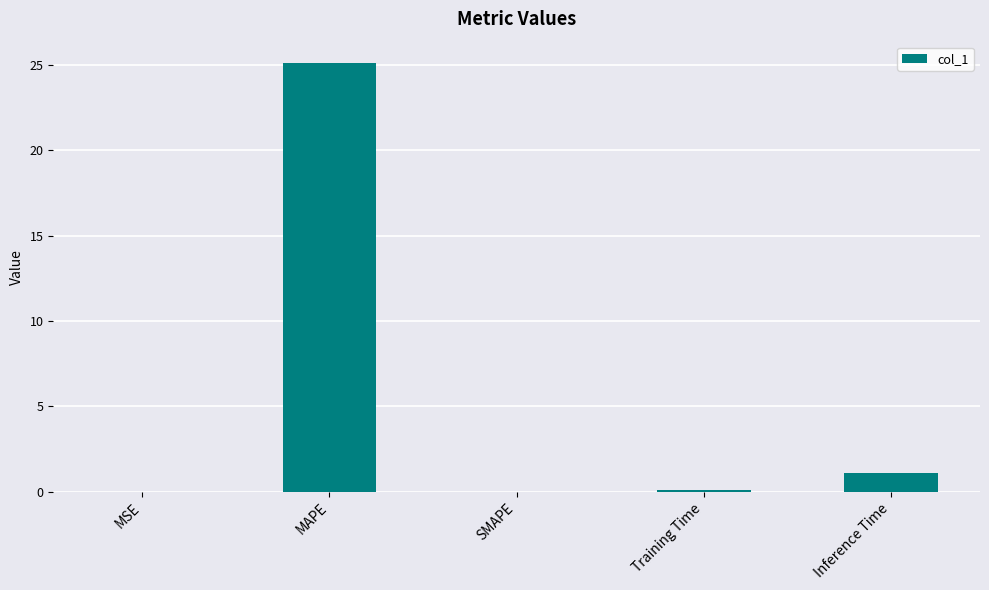

Which label corresponds to the largest value in the chart?

MAPE